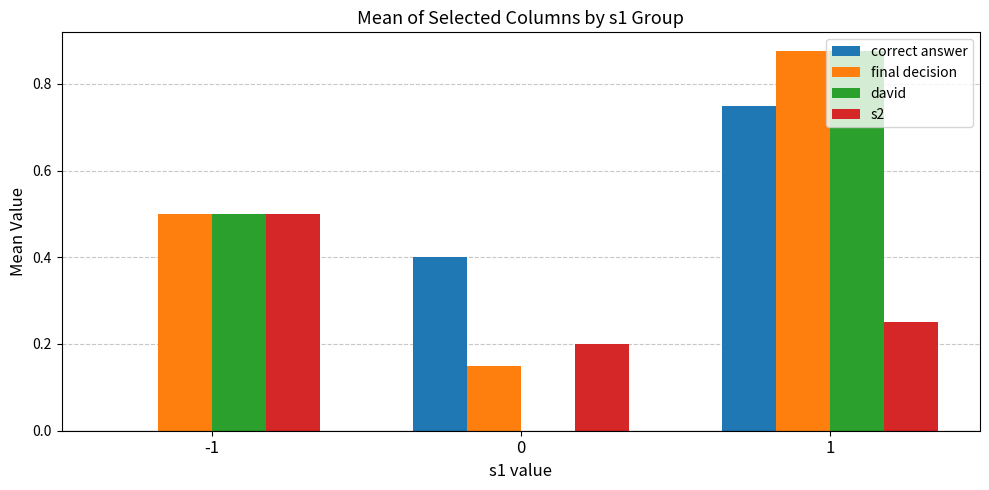

The value of final decision at -1 is 0.7. True or false?

False